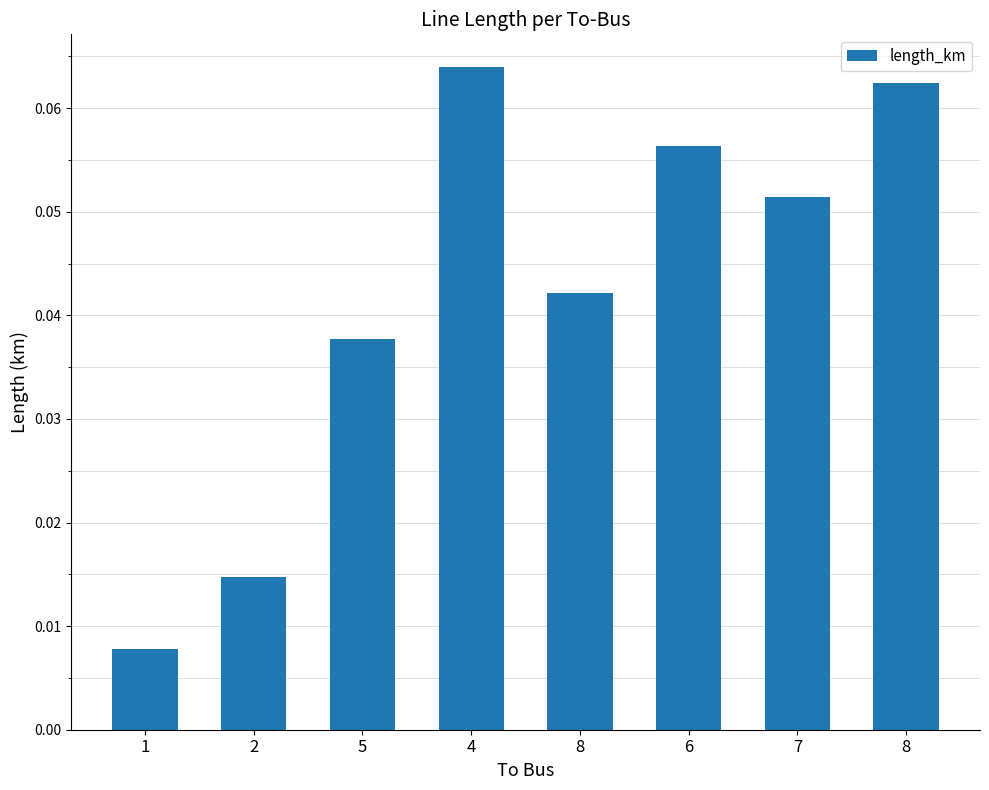

Does the chart contain any negative values?

No